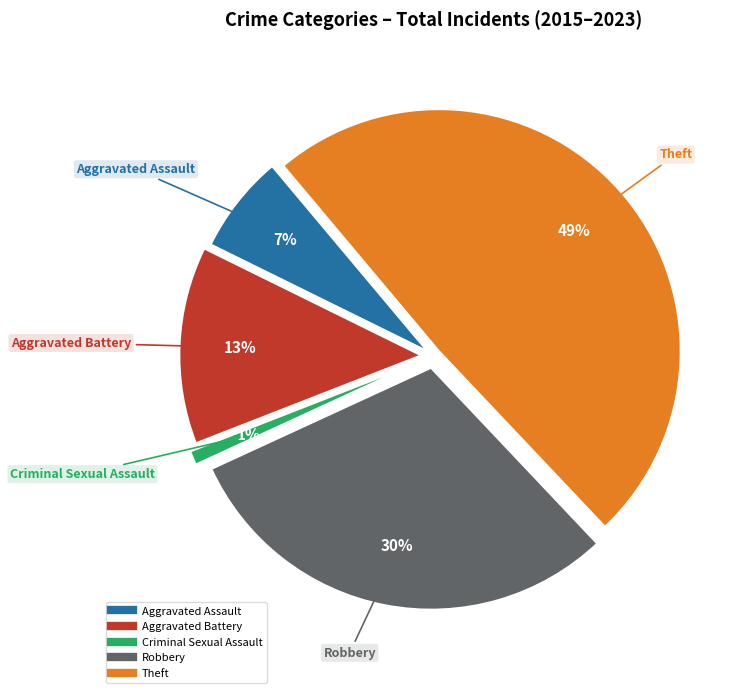

To the nearest percent, what is the difference between the largest and smallest slice percentages?

48%